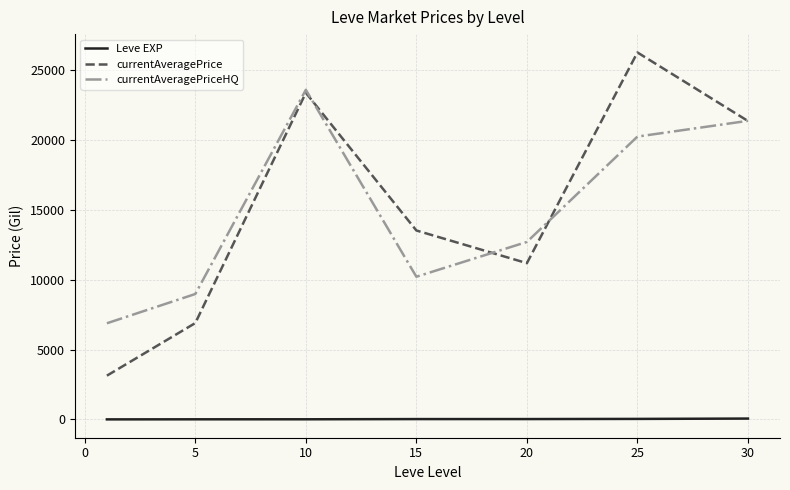

Which series has the largest range (max minus min)?

currentAveragePrice